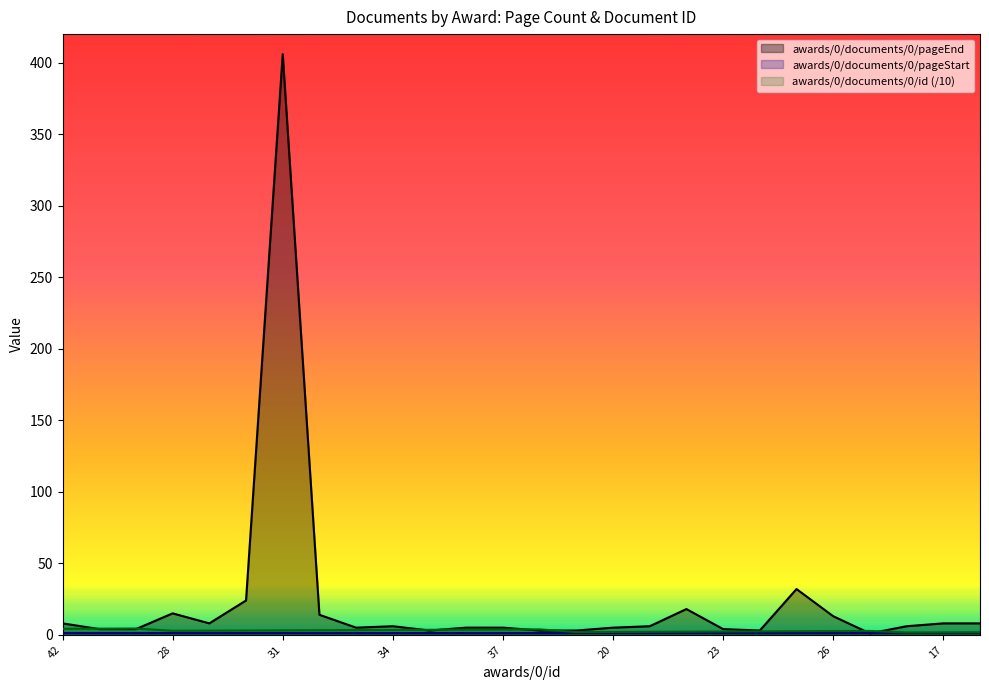

What is the greatest value displayed?

406.0